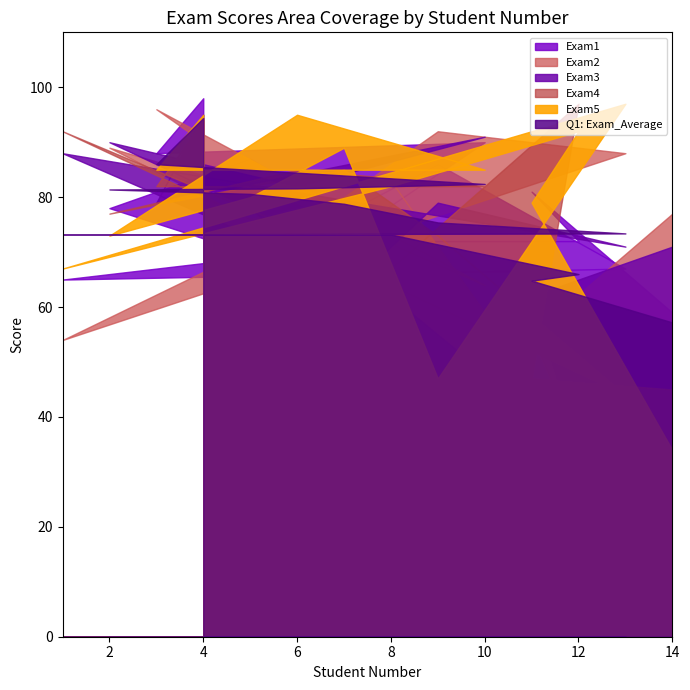

How many intersections are there between Exam2 and Exam3?

7